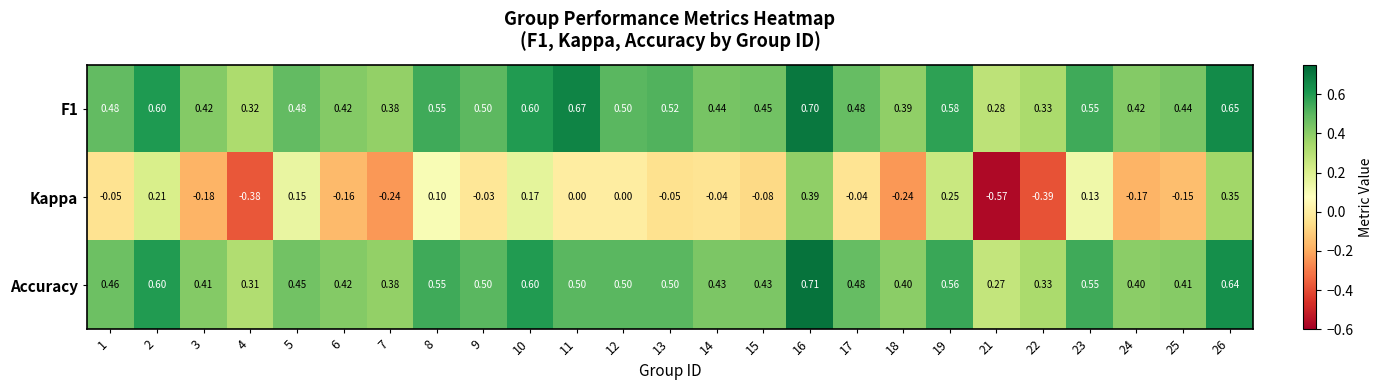

Which series has the widest spread of values?

Kappa